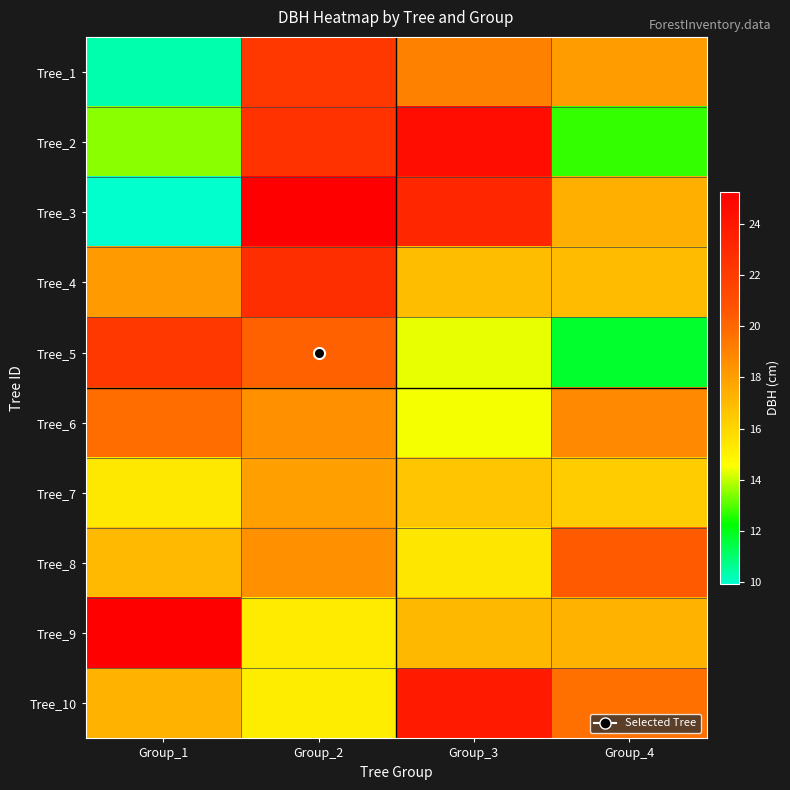

Rank the series by their maximum value, from highest to lowest.

Tree_9, Tree_3, Tree_2, Tree_10, Tree_4, Tree_1, Tree_5, Tree_8, Tree_6, Tree_7